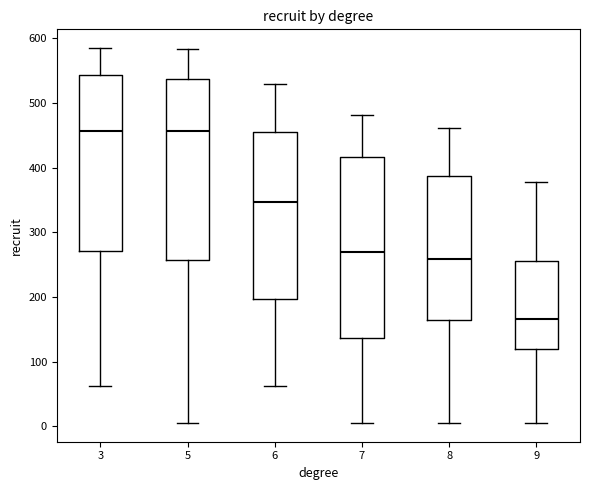

Where does the upper whisker of the box at x = 8 end on the y-axis? The values are not printed on the chart, so give them approximately, as read against the axis.

460